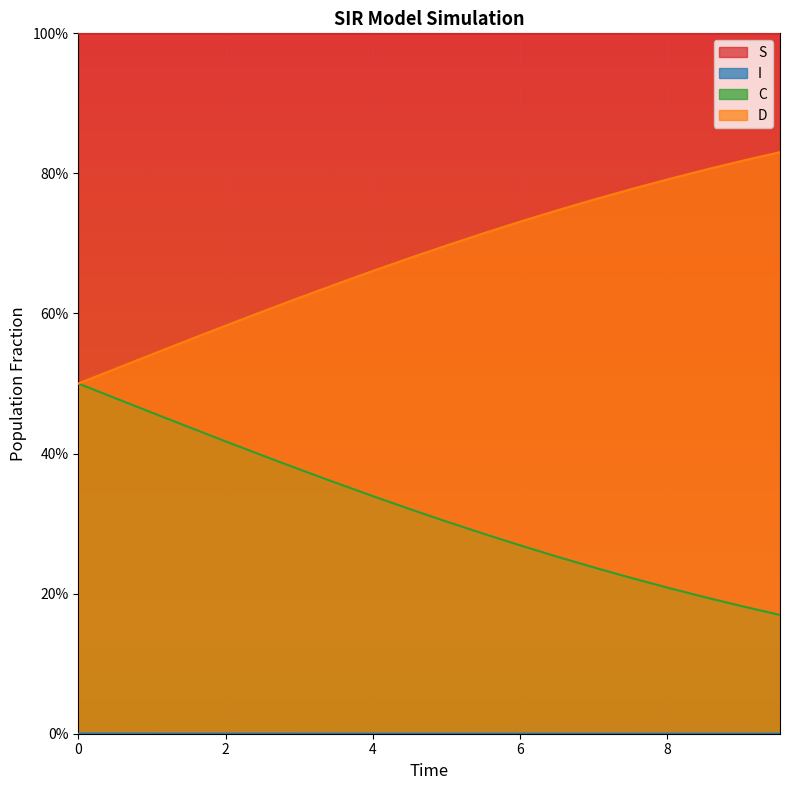

Count the I values in the range 0 to 1.

20